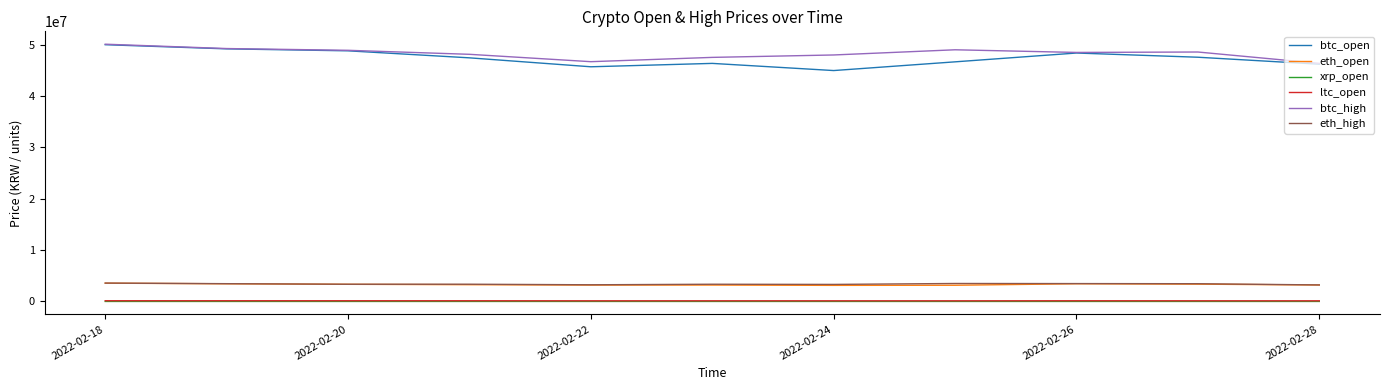

True or false: ltc_open and btc_open intersect in this chart.

False